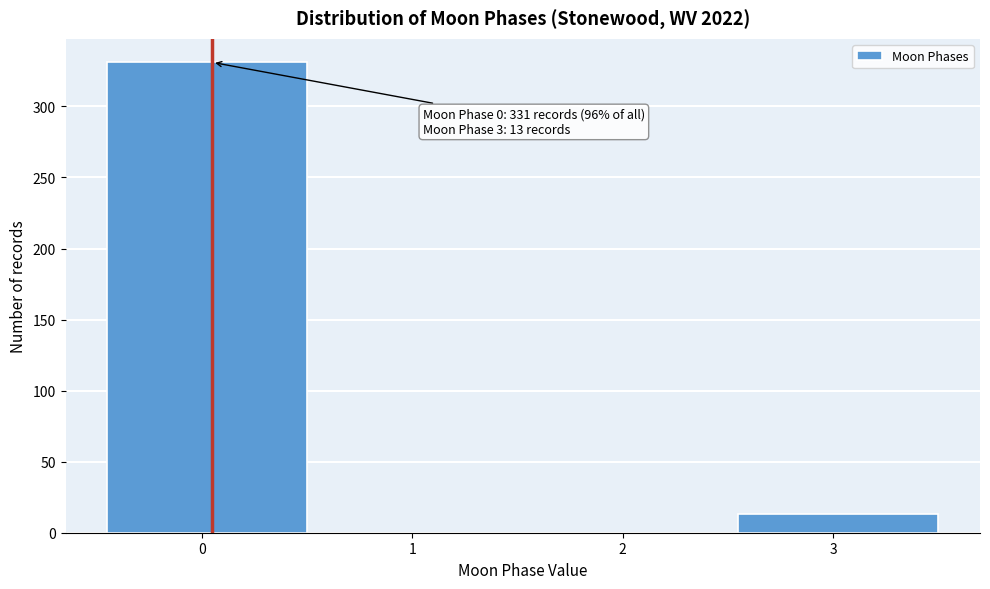

Reading left to right, list all the values displayed in this chart.

0=331	1=0	2=0	3=13